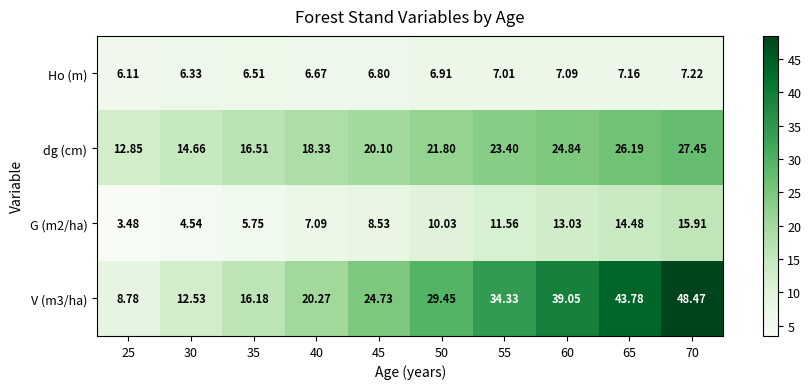

Is the value of Ho (m) at 50 greater than the value of V (m3/ha) at 65?

No